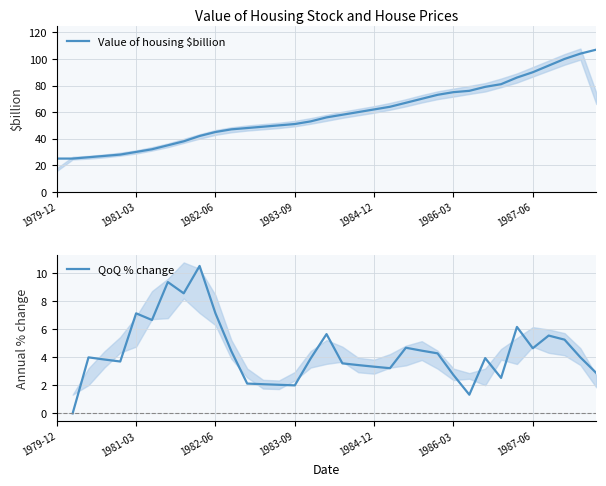

What is the difference between the maximum and minimum values?

82